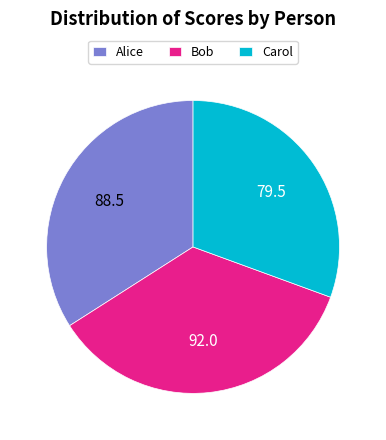

What is the smallest slice in the pie chart?

Carol